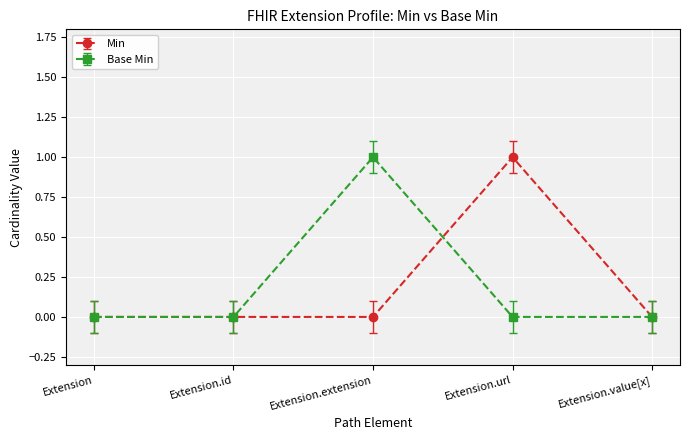

Which category has the highest value in the Min series?

Extension.url